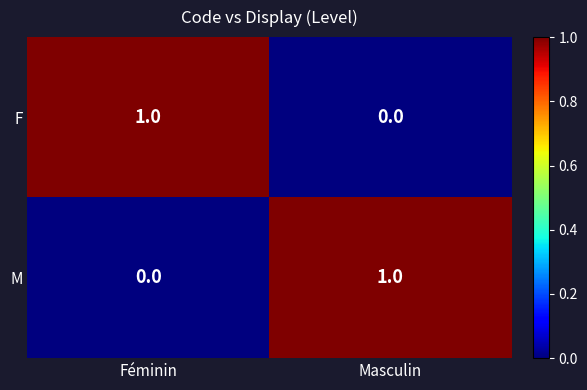

Rank the series at Masculin from lowest to highest value.

F, M